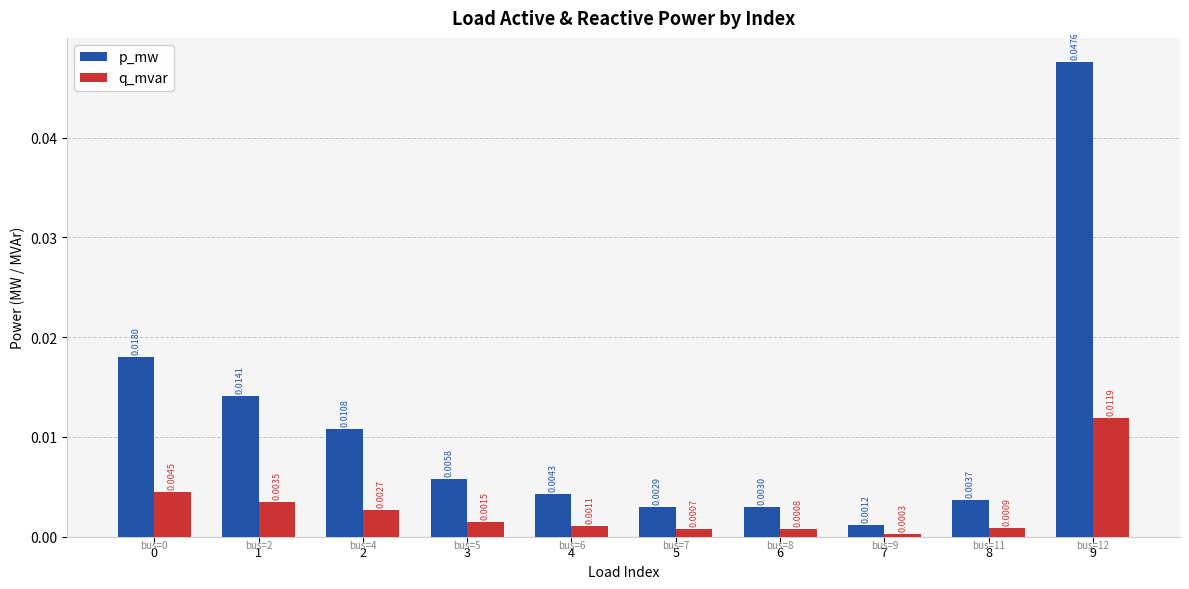

What is the total value across all series at 9?

0.1